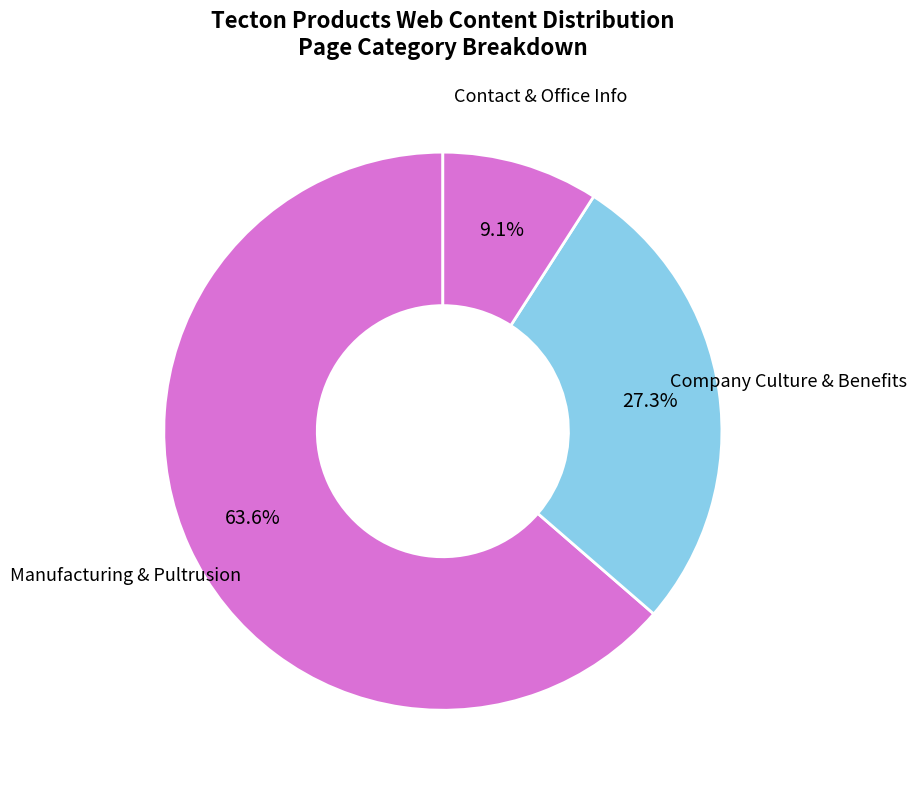

Is there any slice that represents more than half of the pie?

Yes